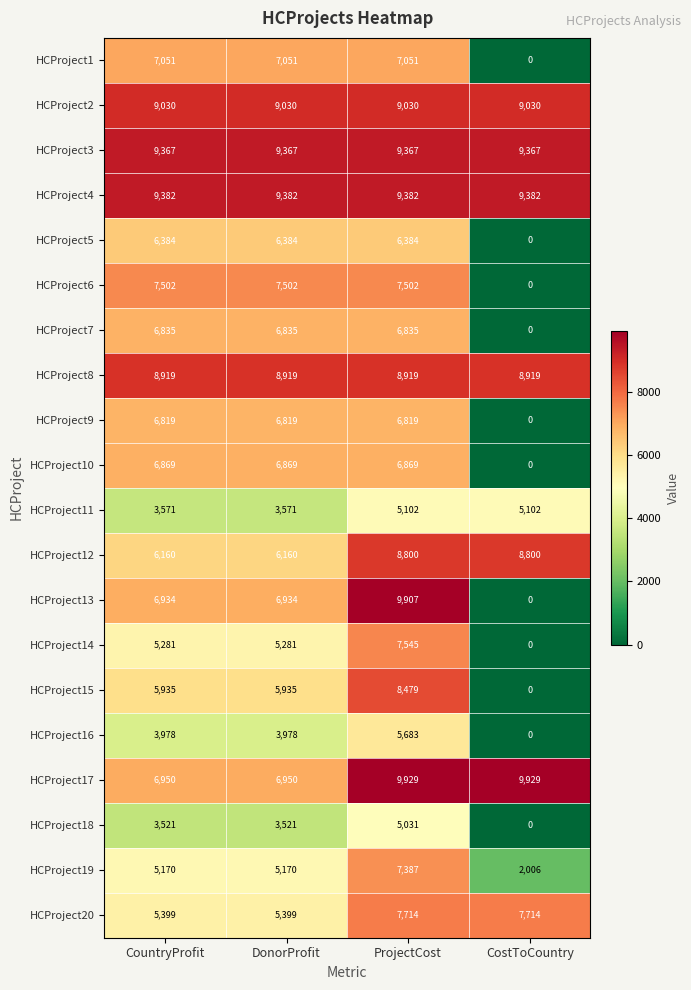

What value does the HCProject3 series have at CostToCountry?

9367